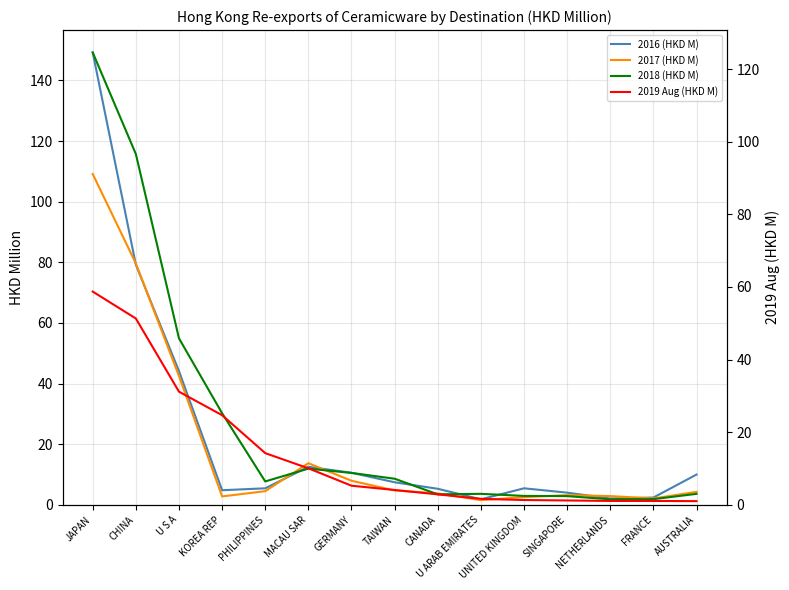

How many series are shown in this chart?

4